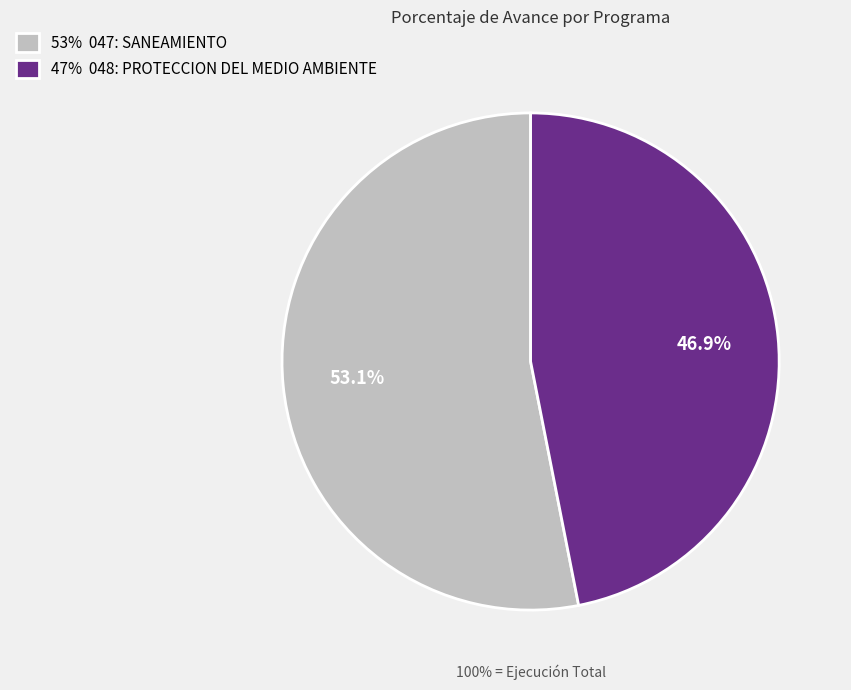

Does 048: PROTECCION DEL MEDIO AMBIENTE represent more than half of the total?

No